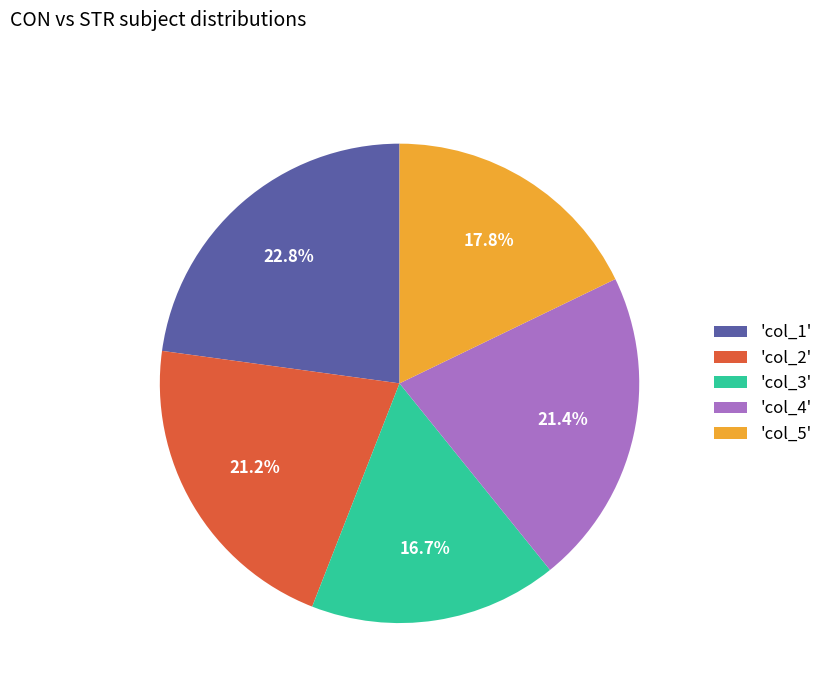

Which slice is the smallest?

'col_3'